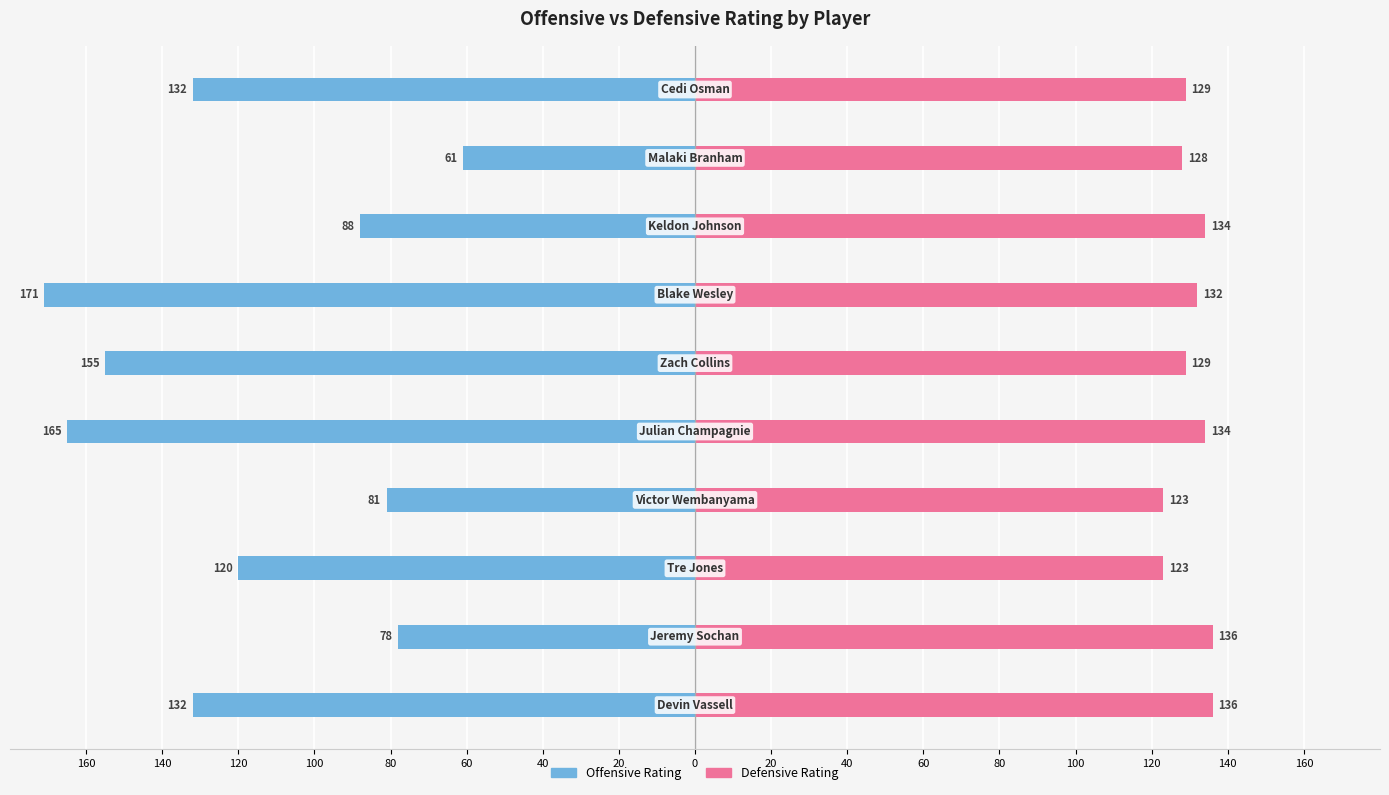

What value does the Offensive Rating series have at 160?

-132